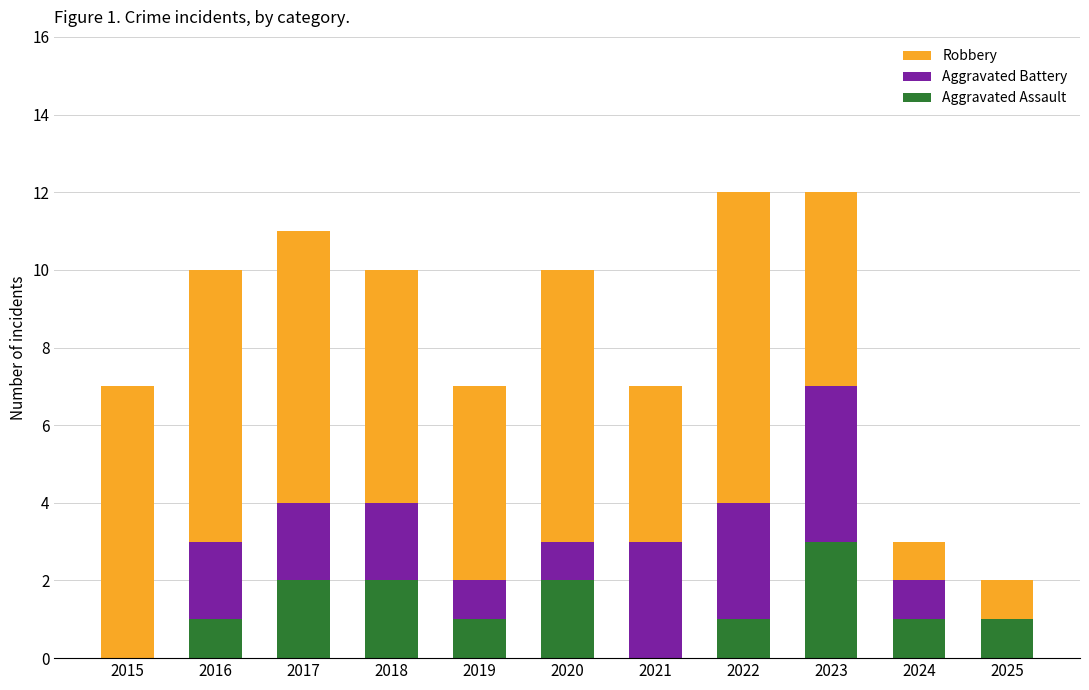

What is the sum of all Aggravated Assault values?

14